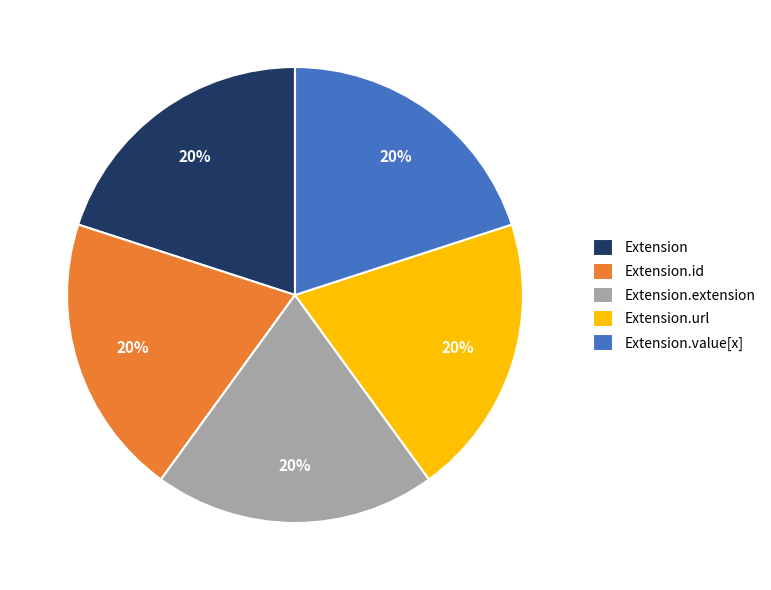

The Extension.id slice represents 20% of the pie. True or false?

True